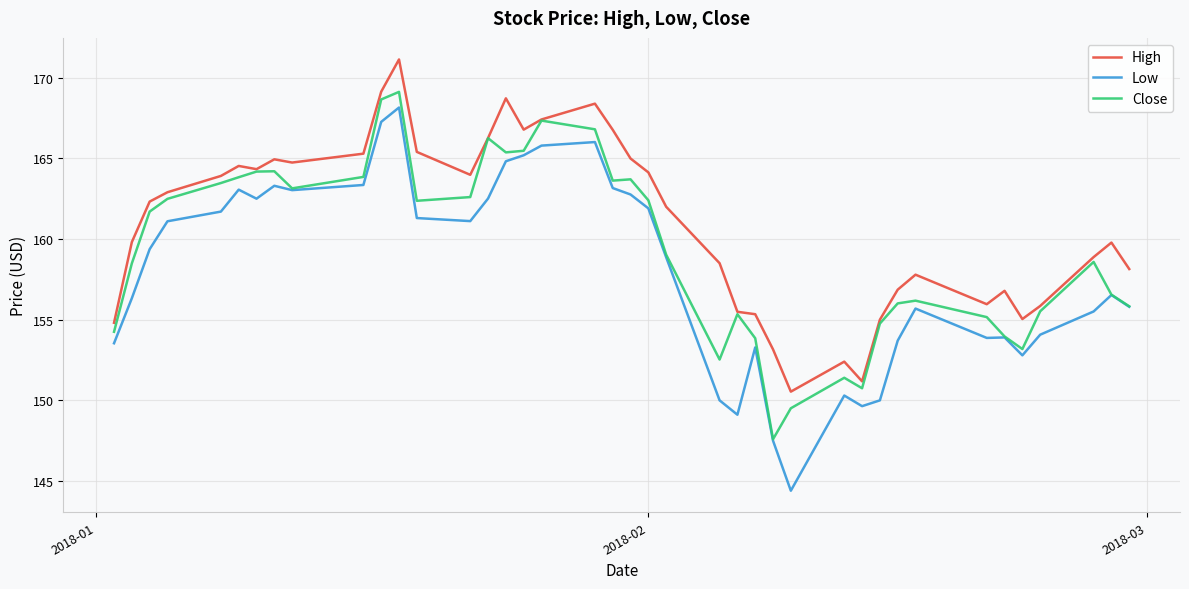

List the series in order of their overall mean, highest first.

High, Close, Low